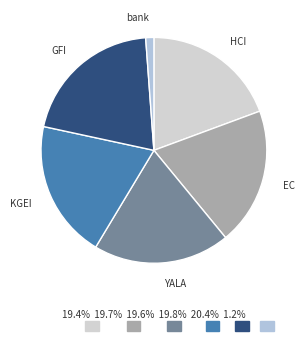

How many slices are in this pie chart?

6